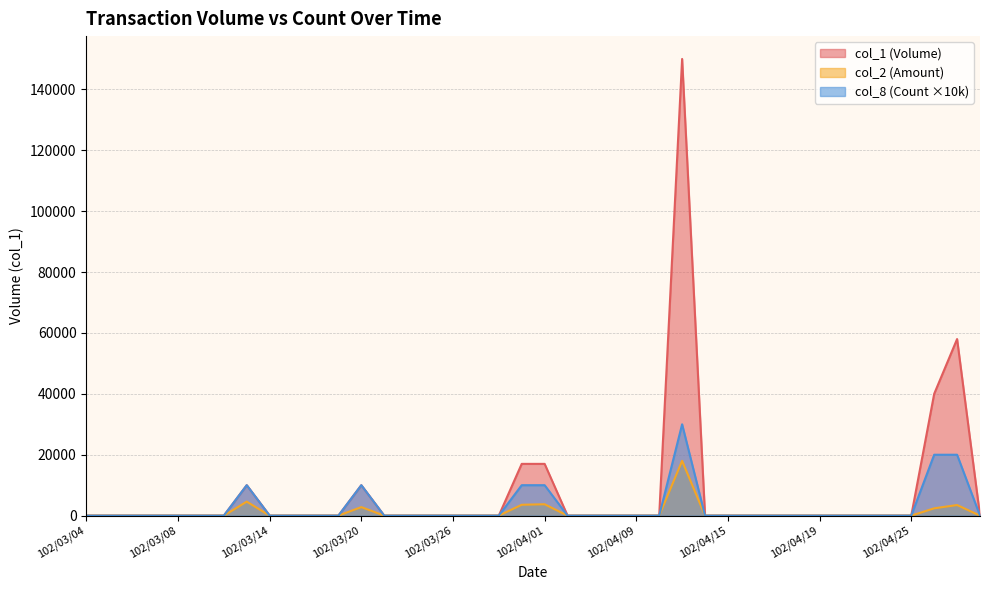

At which label does col_2 reach its peak?

102/04/11